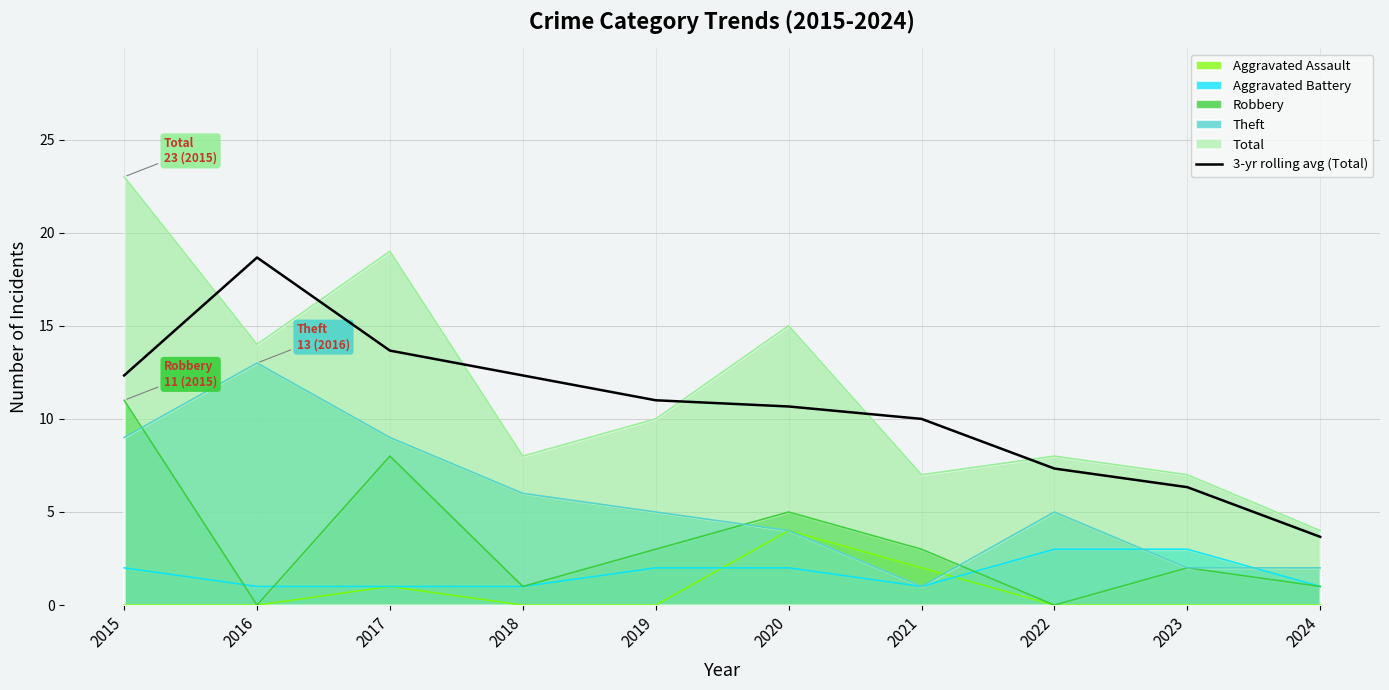

What is the difference between the second highest and minimum values?

10.0